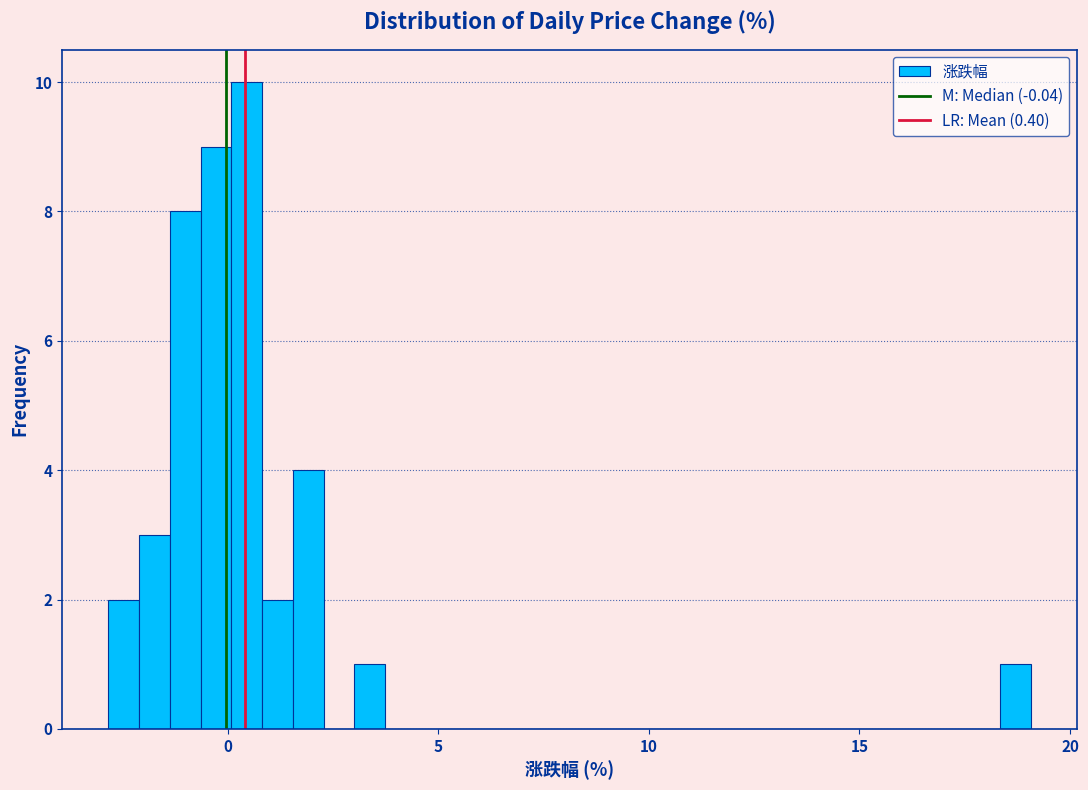

Around what value on the x-axis is the tallest bar? Give the approximate position of its centre, as read against the axis.

0.5